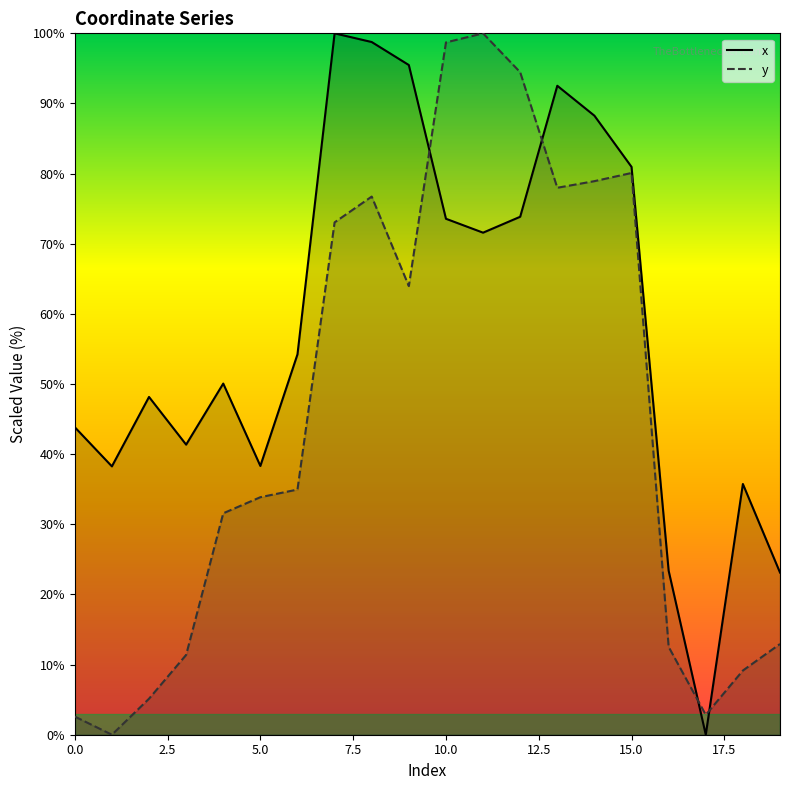

Reading left to right, transcribe all the data shown in this chart.

x: 43.8	38.3	48.2	41.4	50.1	38.3	54.2	100.0	98.8	95.5	73.6	71.6	73.8	92.5	88.3	81.0	23.4	0.0	35.7	23.1
y: 2.6	0.0	5.1	11.4	31.6	33.9	35.0	73.0	76.7	64.0	98.7	100.0	94.5	78.0	78.9	80.1	12.5	2.8	9.2	12.9